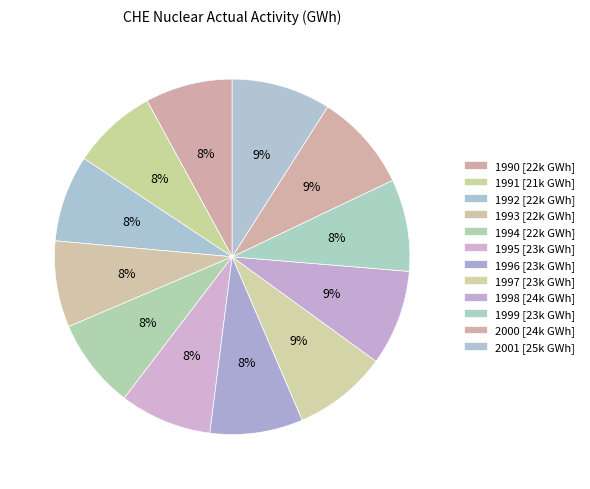

Which slice is the smallest?

1991